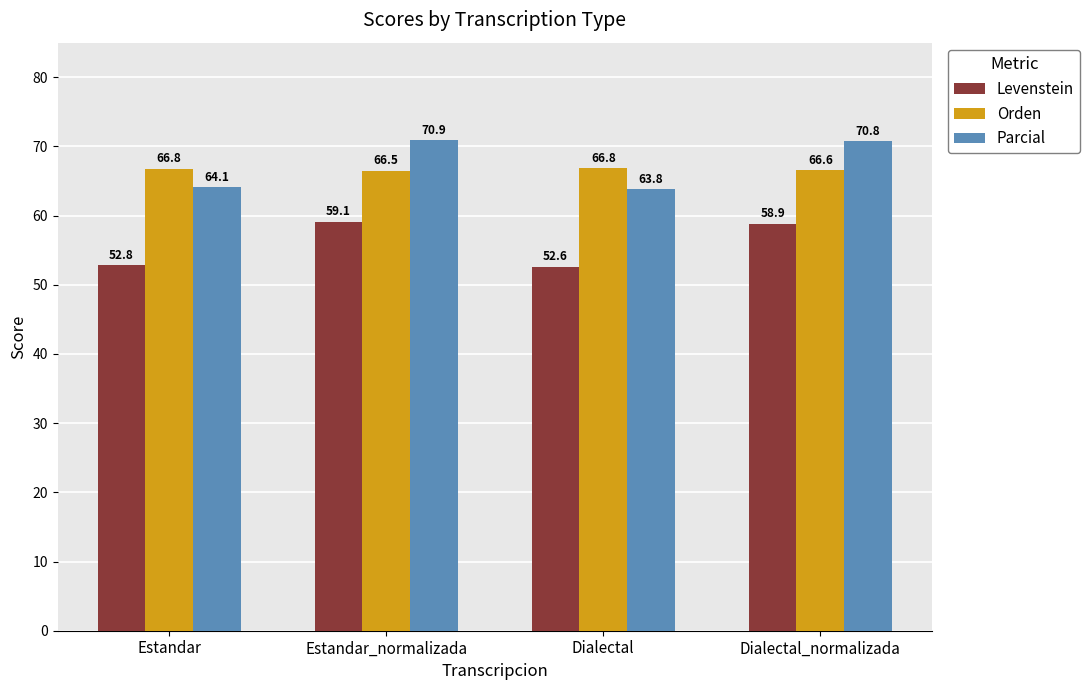

What is the approximate value of Parcial at Dialectal_normalizada?

70.8